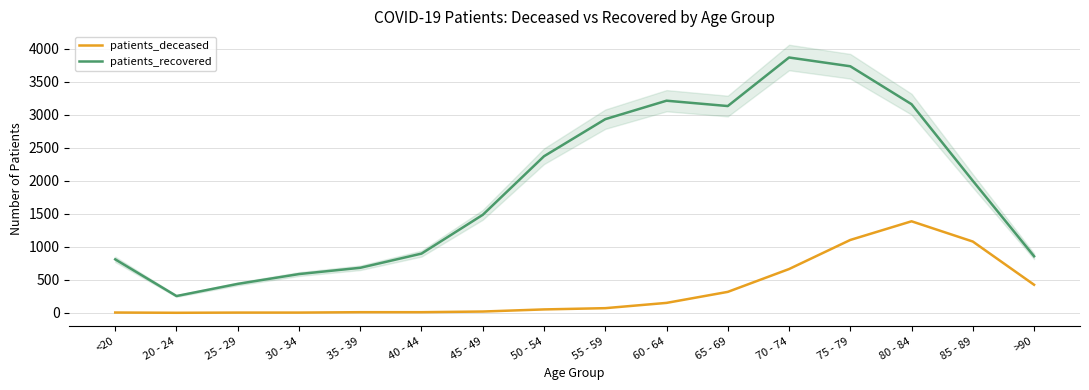

How many interior local valleys does the patients_recovered series have?

2